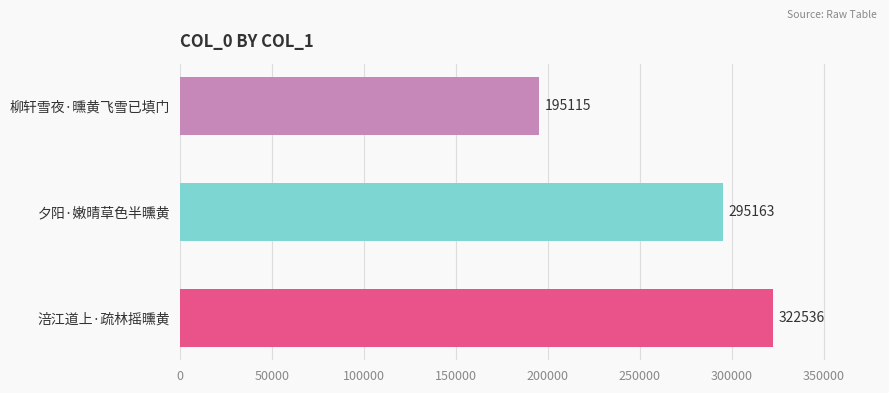

Count the values in the range 195115 to 322536.

3